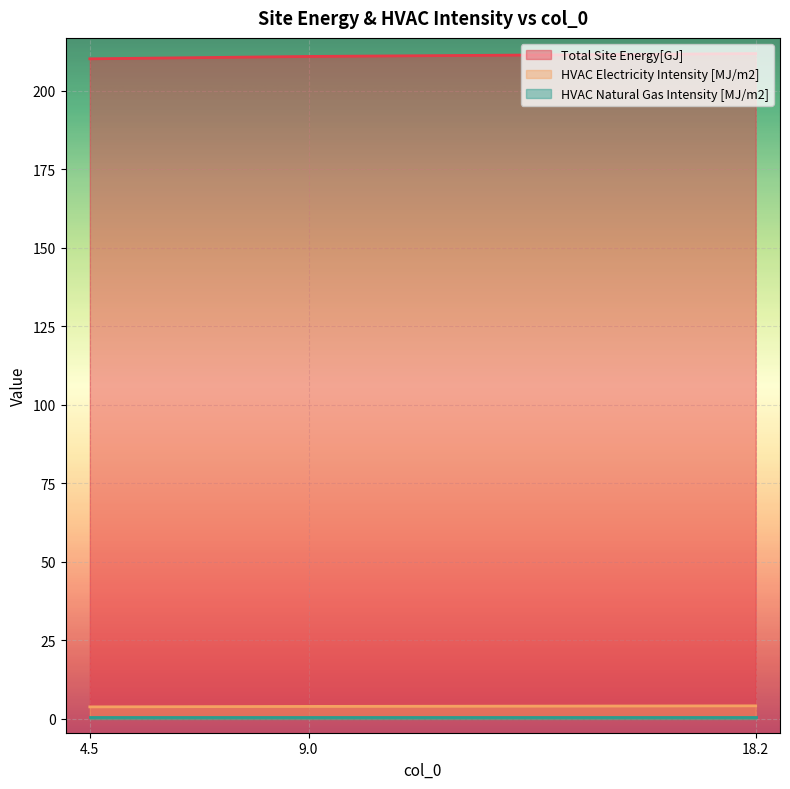

List the labels in order of Total Site Energy[GJ] value, largest first.

18.2, 9.0, 4.5